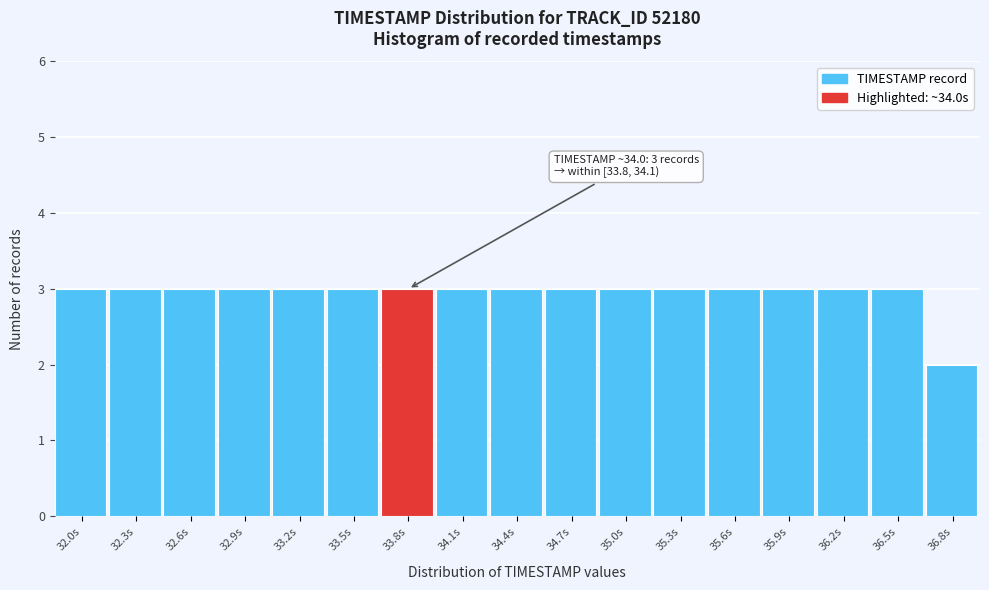

Reading left to right, extract all data points from this chart.

3	3	3	3	3	3	3	3	3	3	3	3	3	3	3	3	2